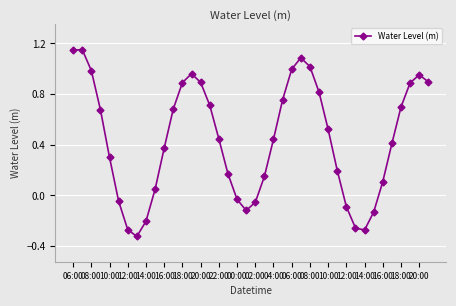

What is the sum of all values?

17.6